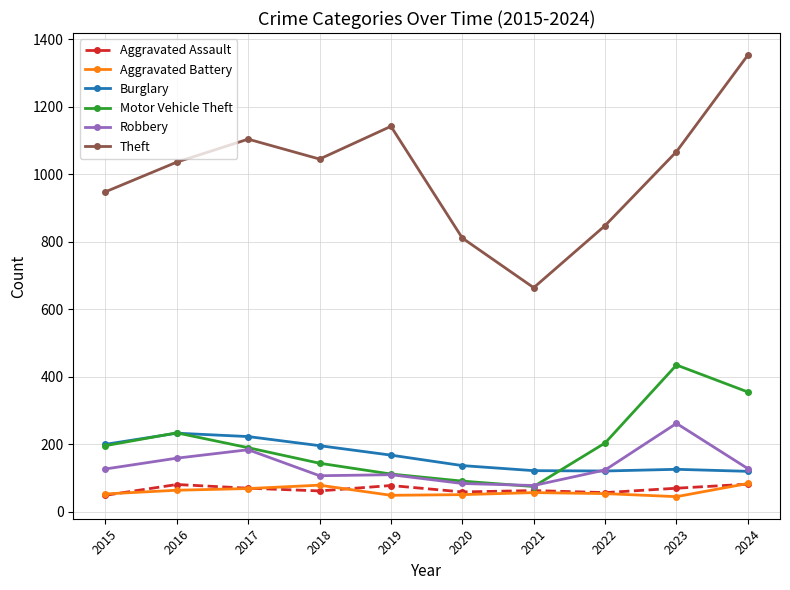

What is the spread (max minus min) of values at 2019?

1093